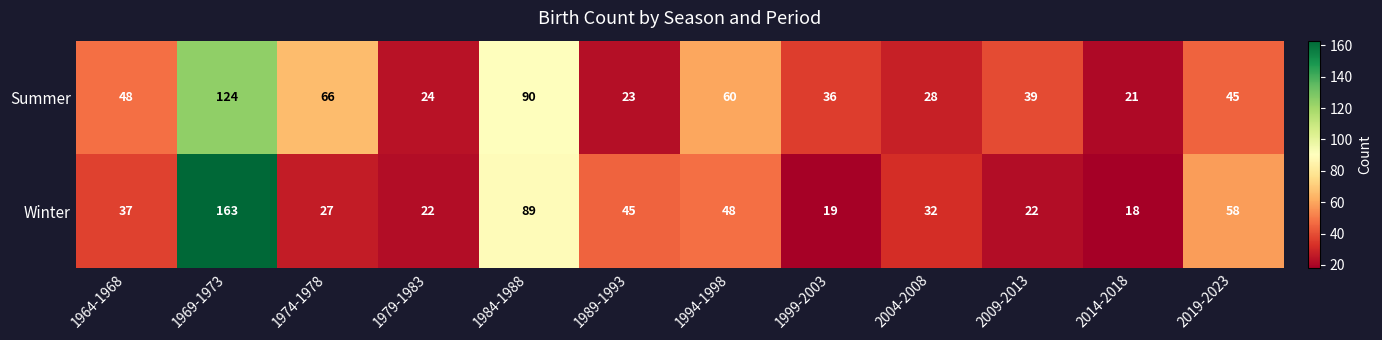

At 2014-2018, list the series in order from largest to smallest.

Summer, Winter